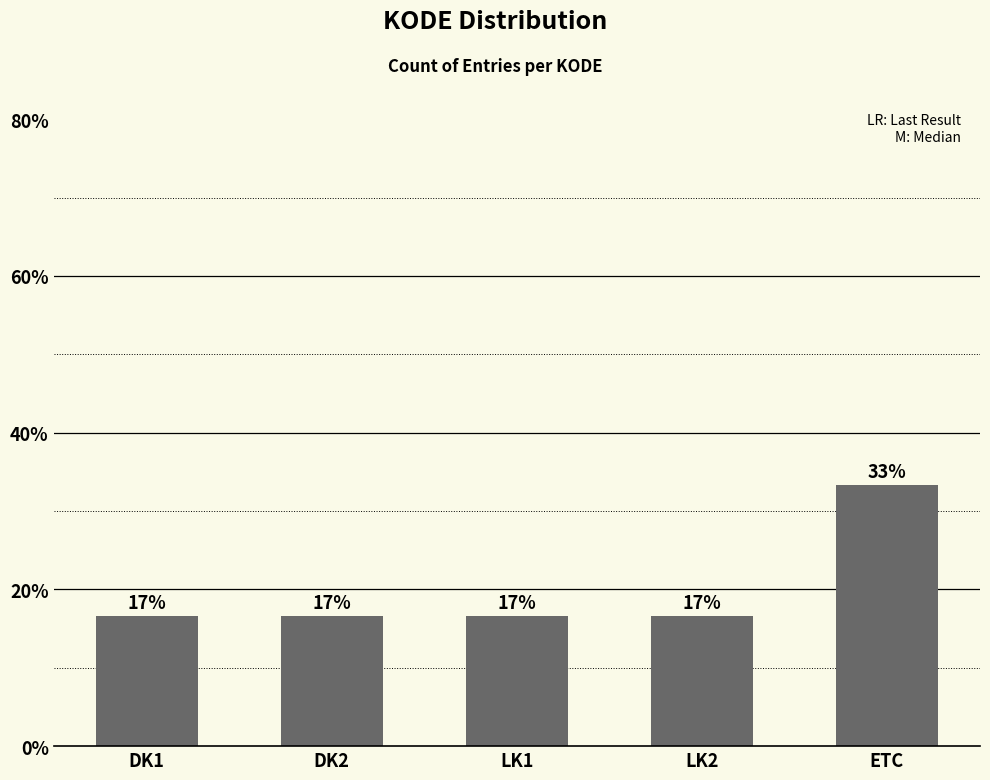

What position from the left is LK1?

3